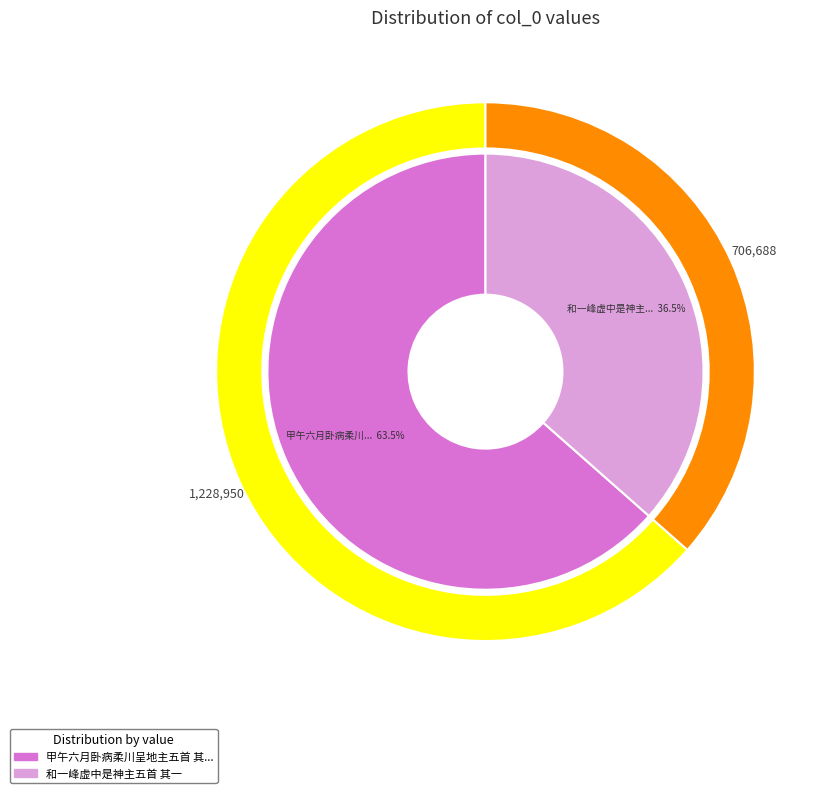

What is the smallest slice in the pie chart?

和一峰虚中是神主五首 其一